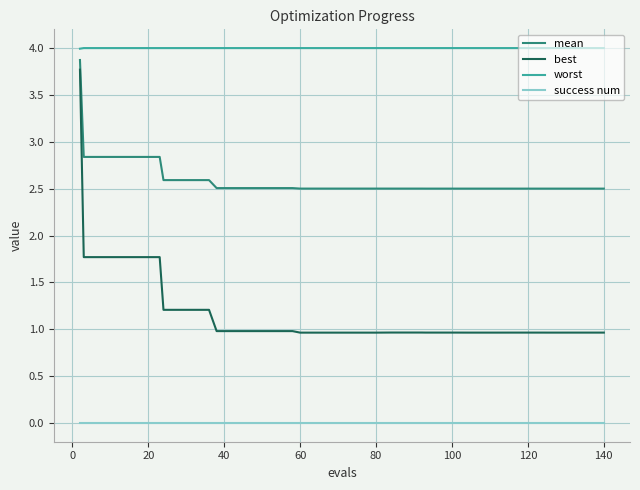

What is the difference between the maximum and second lowest values in the mean series?

1.4